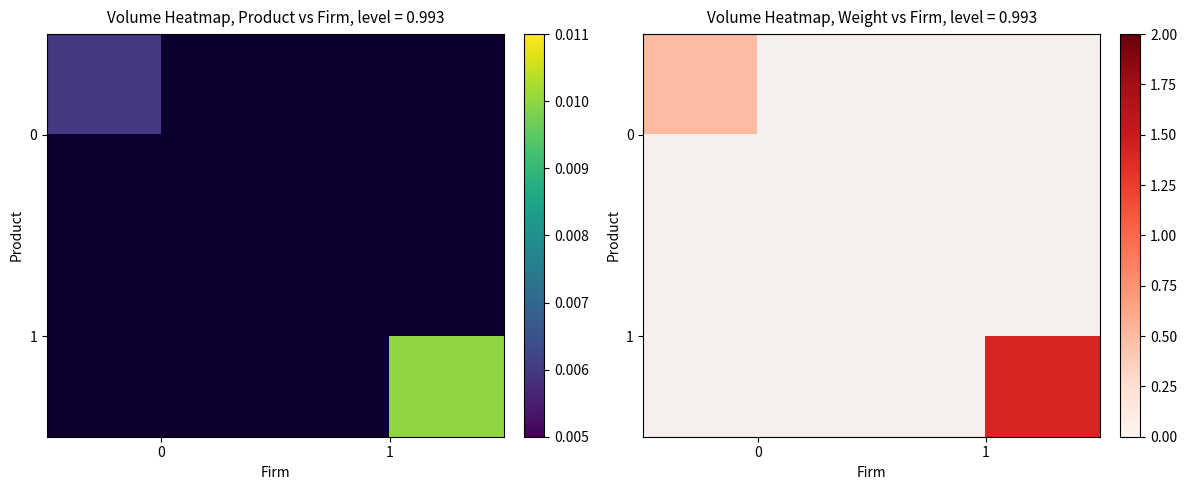

Which category has the highest value across all series?

1